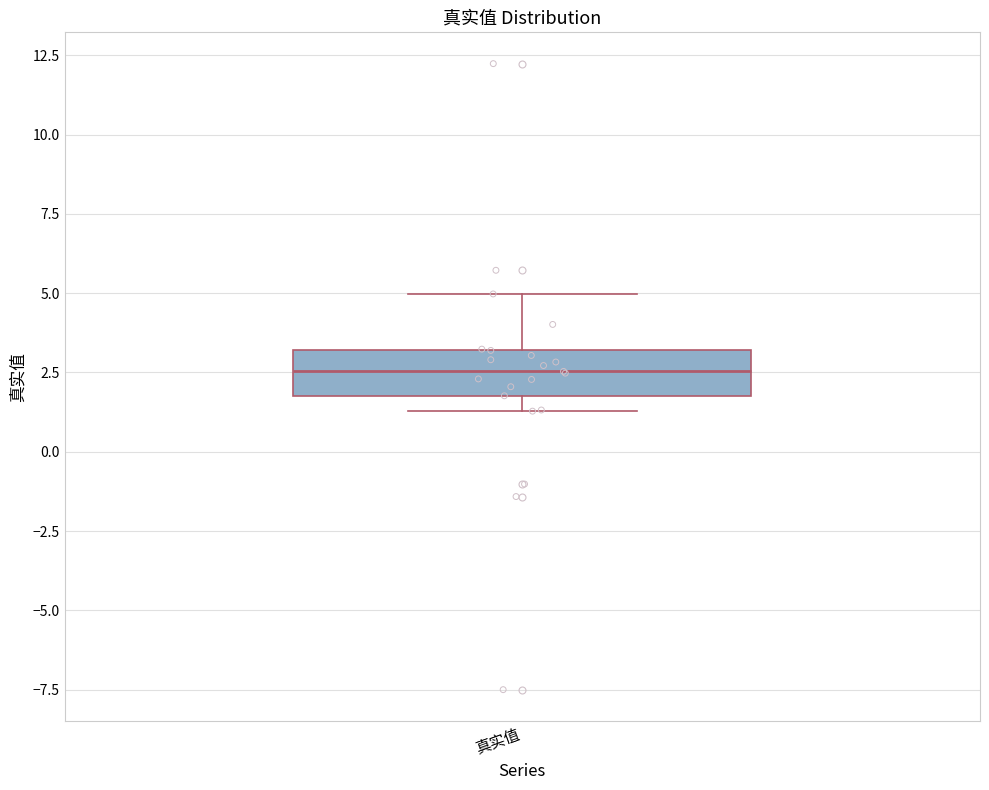

Read this box plot against the y-axis: the position of the median line, the range covered by the box, and the ends of both whiskers. The values are not printed on the chart, so give them approximately, as read against the axis.

median 2.5, box 2.0 to 3.0, whiskers 1.5 to 5.0